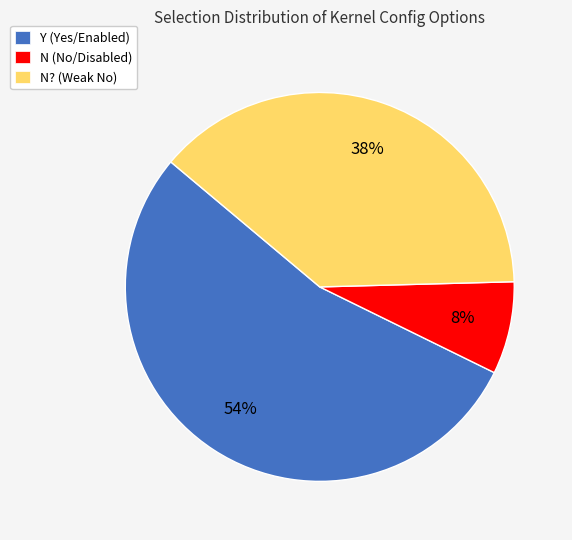

How many slices are in this pie chart?

3